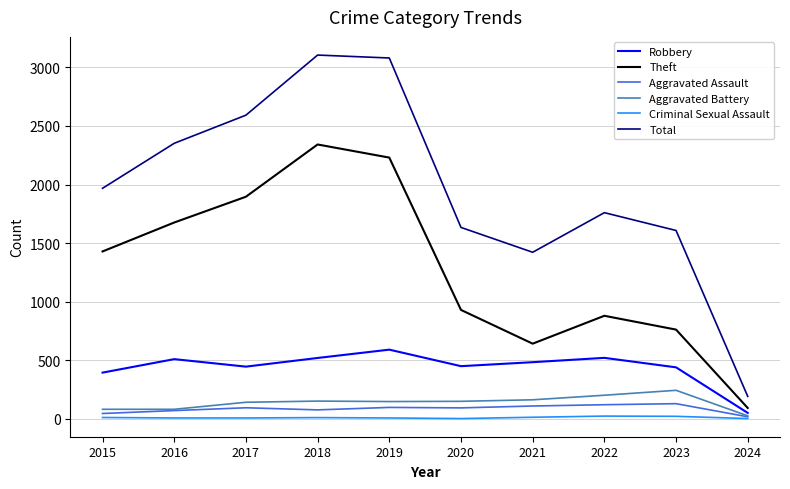

What value does the Aggravated Assault series have at 2024?

18